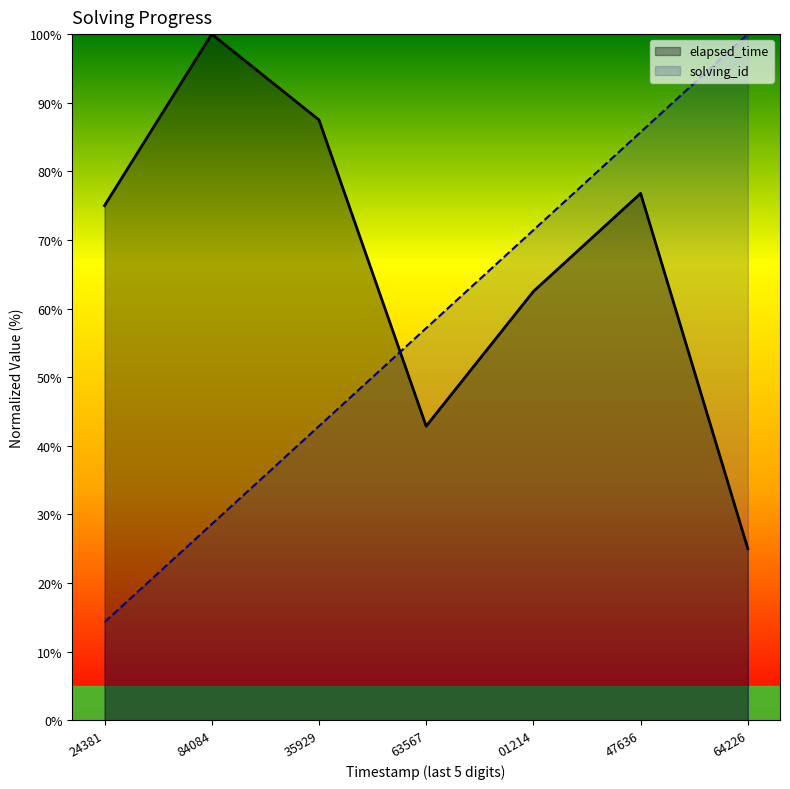

How many times do solving_id and elapsed_time cross each other?

1